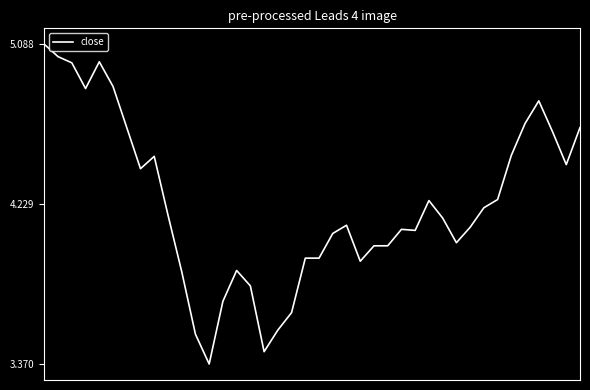

Does the chart display data point markers on the line(s)?

No